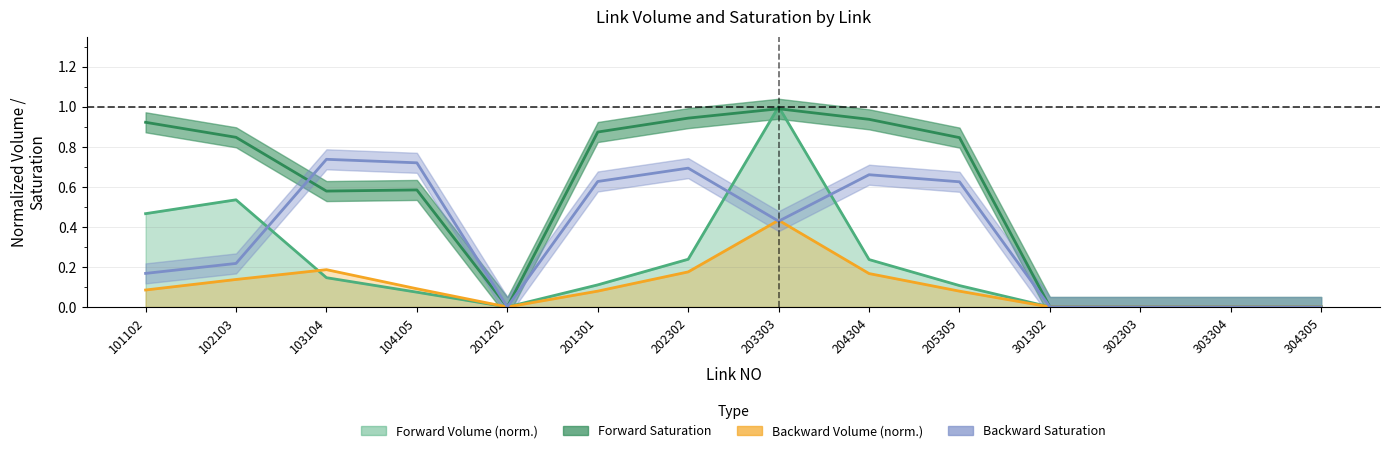

Reading right to left, what are all the values shown in this chart?

PUT_HOUR_VOLUME_fwd: 0.0	0.0	0.0	0.0	0.1	0.2	1.0	0.2	0.1	0.0	0.1	0.1	0.5	0.5
PUT_HOUR_VOLUME_bwd: 0.0	0.0	0.0	0.0	0.1	0.2	0.4	0.2	0.1	0.0	0.1	0.2	0.1	0.1
PUT_HOUR_SATURATION_fwd: 0.0	0.0	0.0	0.0	0.8	0.9	1.0	0.9	0.9	0.0	0.6	0.6	0.8	0.9
PUT_HOUR_SATURATION_bwd: 0.0	0.0	0.0	0.0	0.6	0.7	0.4	0.7	0.6	0.0	0.7	0.7	0.2	0.2